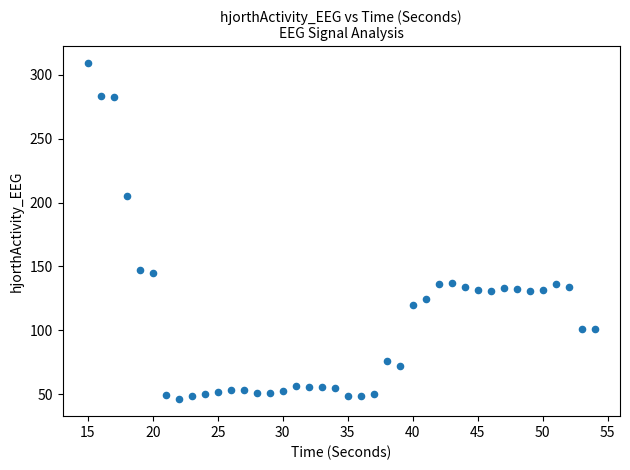

What is the range of X values (max minus min)?

39.0